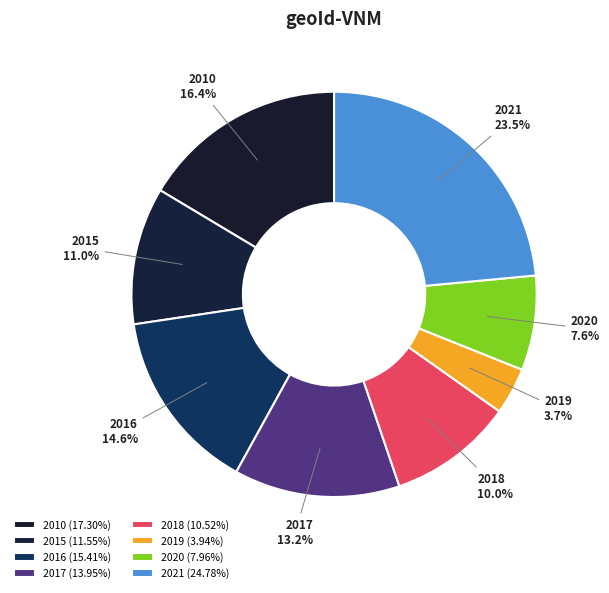

What percentage is NOT represented by 2018?

90.0%